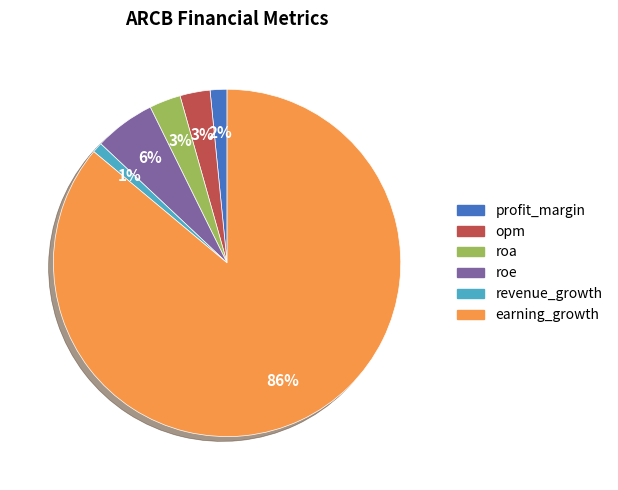

The opm slice represents 8% of the pie. True or false?

False